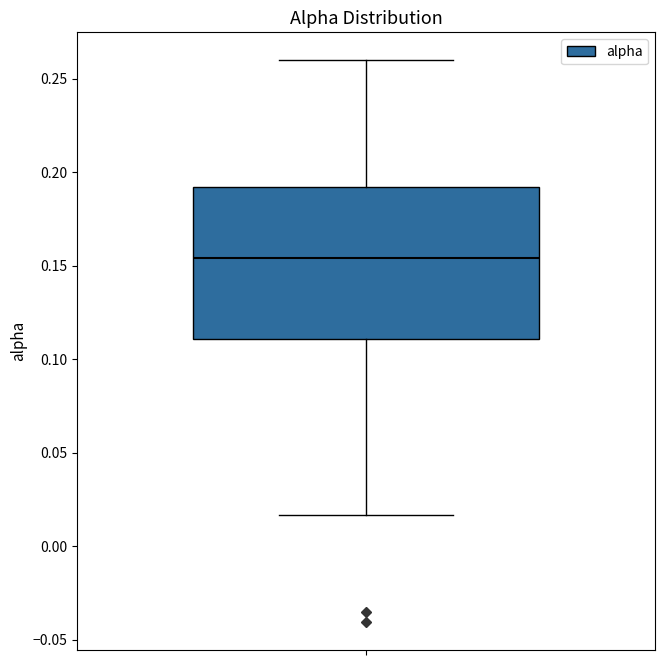

Read this box plot against the y-axis: the position of the median line, the range covered by the box, and the ends of both whiskers. The values are not printed on the chart, so give them approximately, as read against the axis.

median 0.155, box 0.110 to 0.190, whiskers 0.015 to 0.260